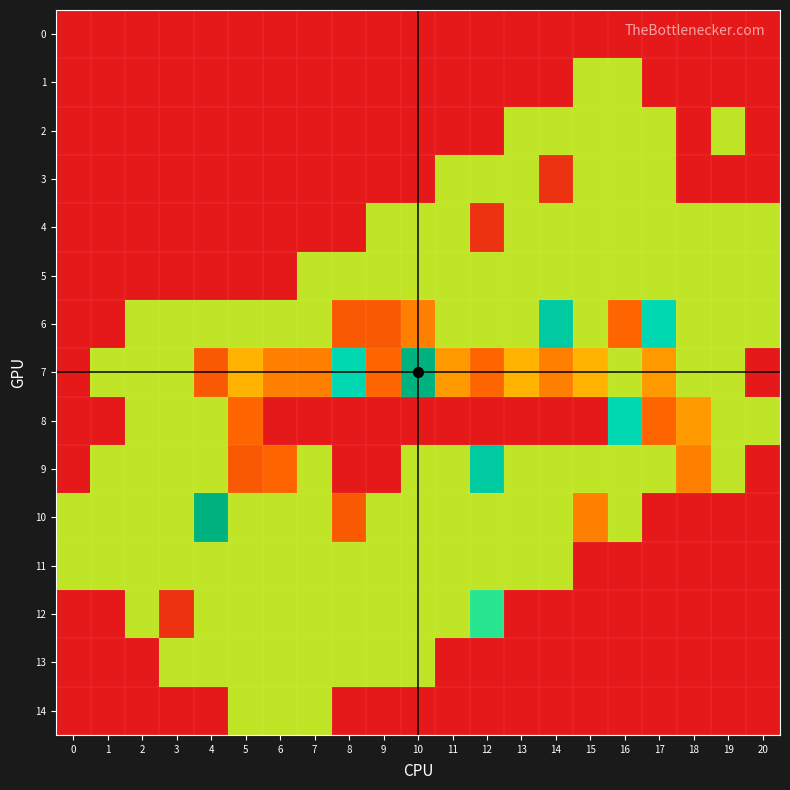

Reading left to right, list all the values displayed in this chart.

0: 0=-1	1=-1	2=-1	3=-1	4=-1	5=-1	6=-1	7=-1	8=-1	9=-1	10=-1	11=-1	12=-1	13=-1	14=-1	15=-1	16=-1	17=-1	18=-1	19=-1	20=-1
1: 0=-1	1=-1	2=-1	3=-1	4=-1	5=-1	6=-1	7=-1	8=-1	9=-1	10=-1	11=-1	12=-1	13=-1	14=-1	15=11	16=11	17=-1	18=-1	19=-1	20=-1
2: 0=-1	1=-1	2=-1	3=-1	4=-1	5=-1	6=-1	7=-1	8=-1	9=-1	10=-1	11=-1	12=-1	13=11	14=11	15=11	16=11	17=11	18=-1	19=11	20=-1
3: 0=-1	1=-1	2=-1	3=-1	4=-1	5=-1	6=-1	7=-1	8=-1	9=-1	10=-1	11=11	12=11	13=11	14=1	15=11	16=11	17=11	18=-1	19=-1	20=-1
4: 0=-1	1=-1	2=-1	3=-1	4=-1	5=-1	6=-1	7=-1	8=-1	9=11	10=11	11=11	12=1	13=11	14=11	15=11	16=11	17=11	18=11	19=11	20=11
5: 0=-1	1=-1	2=-1	3=-1	4=-1	5=-1	6=-1	7=11	8=11	9=11	10=11	11=11	12=11	13=11	14=11	15=11	16=11	17=11	18=11	19=11	20=11
6: 0=-1	1=-1	2=11	3=11	4=11	5=11	6=11	7=11	8=4	9=4	10=6	11=11	12=11	13=11	14=17	15=11	16=5	17=16	18=11	19=11	20=11
7: 0=-1	1=11	2=11	3=11	4=4	5=8	6=6	7=6	8=16	9=5	10=19	11=7	12=5	13=8	14=6	15=8	16=11	17=7	18=11	19=11	20=-1
8: 0=-1	1=-1	2=11	3=11	4=11	5=5	6=-1	7=-1	8=-1	9=-1	10=-1	11=-1	12=-1	13=-1	14=-1	15=-1	16=16	17=5	18=7	19=11	20=11
9: 0=-1	1=11	2=11	3=11	4=11	5=4	6=5	7=11	8=-1	9=-1	10=11	11=11	12=17	13=11	14=11	15=11	16=11	17=11	18=6	19=11	20=-1
10: 0=11	1=11	2=11	3=11	4=19	5=11	6=11	7=11	8=4	9=11	10=11	11=11	12=11	13=11	14=11	15=6	16=11	17=-1	18=-1	19=-1	20=-1
11: 0=11	1=11	2=11	3=11	4=11	5=11	6=11	7=11	8=11	9=11	10=11	11=11	12=11	13=11	14=11	15=-1	16=-1	17=-1	18=-1	19=-1	20=-1
12: 0=-1	1=-1	2=11	3=1	4=11	5=11	6=11	7=11	8=11	9=11	10=11	11=11	12=15	13=-1	14=-1	15=-1	16=-1	17=-1	18=-1	19=-1	20=-1
13: 0=-1	1=-1	2=-1	3=11	4=11	5=11	6=11	7=11	8=11	9=11	10=11	11=-1	12=-1	13=-1	14=-1	15=-1	16=-1	17=-1	18=-1	19=-1	20=-1
14: 0=-1	1=-1	2=-1	3=-1	4=-1	5=11	6=11	7=11	8=-1	9=-1	10=-1	11=-1	12=-1	13=-1	14=-1	15=-1	16=-1	17=-1	18=-1	19=-1	20=-1